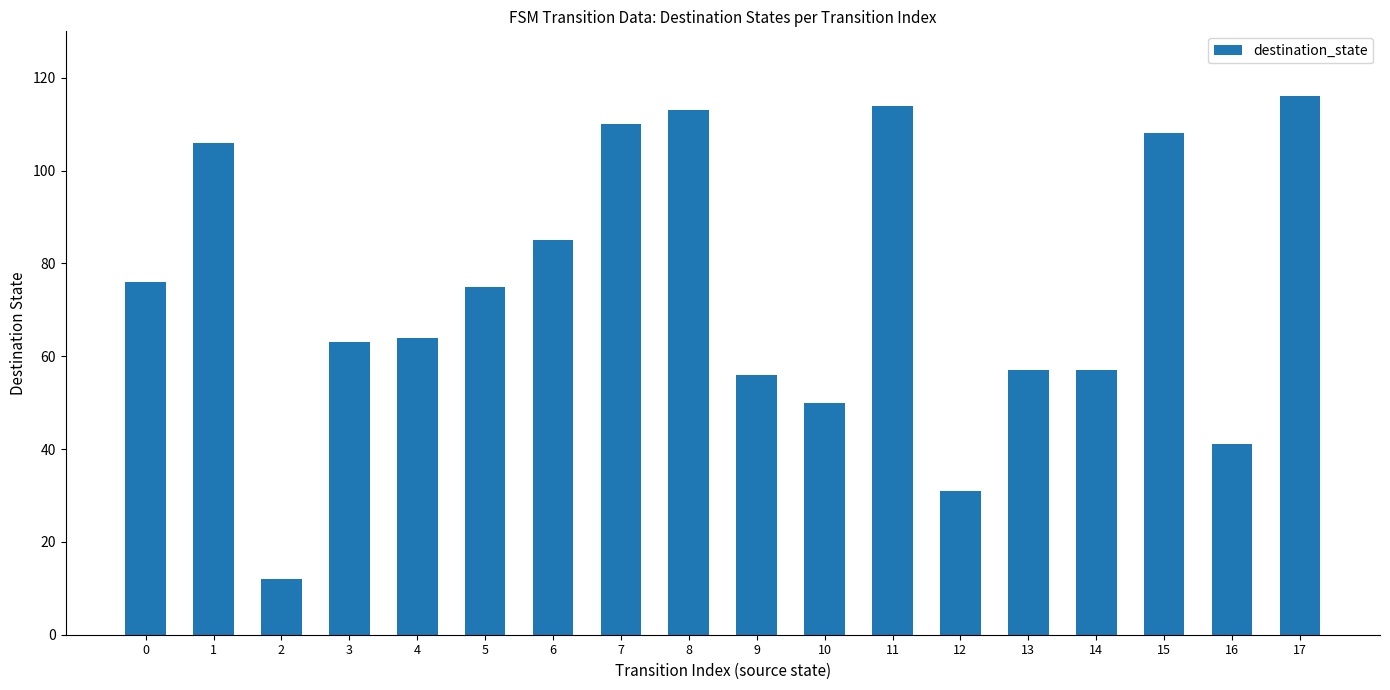

Read the value at 4, to the nearest 10.

60